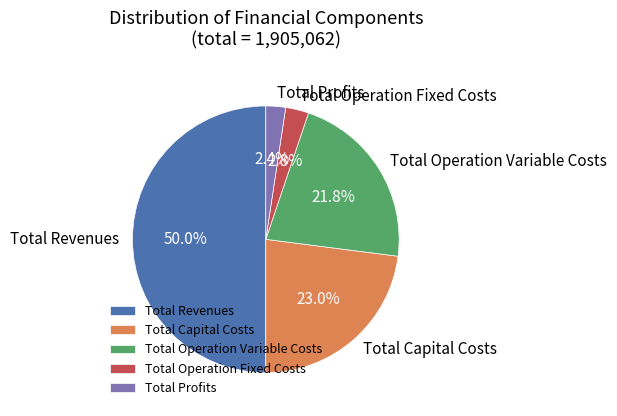

To the nearest percent, what is the average slice percentage?

20%